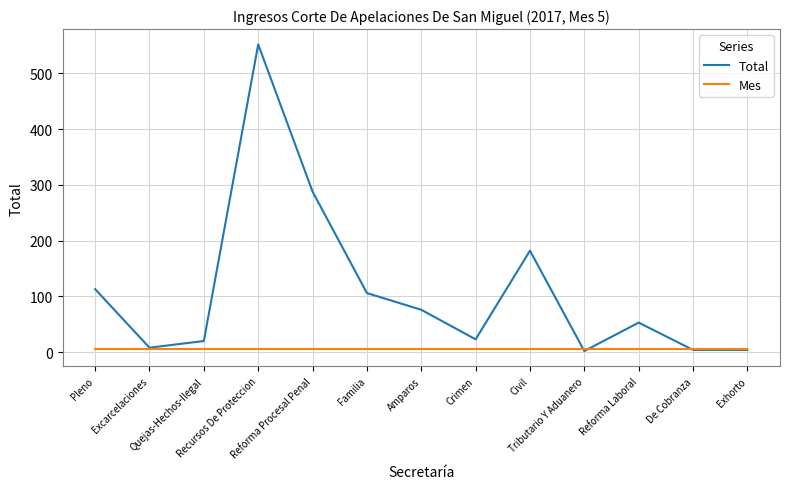

Rank the series by their average value, from lowest to highest.

Mes, Total